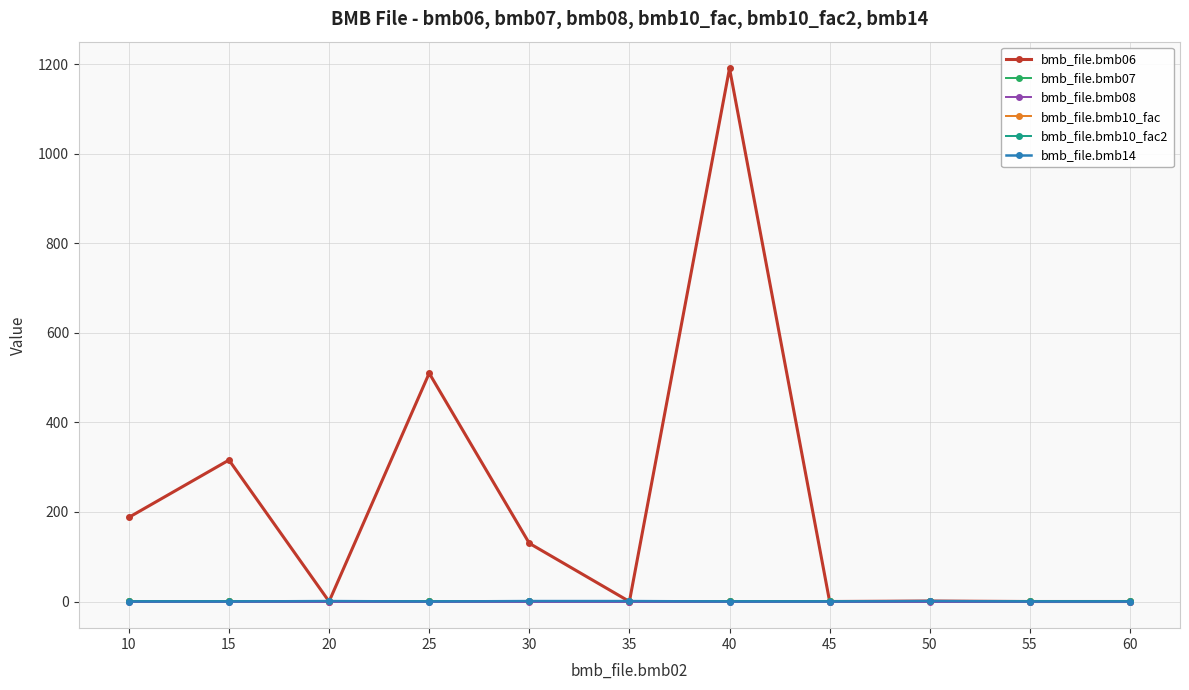

Which has a higher value, 60 or 25?

25